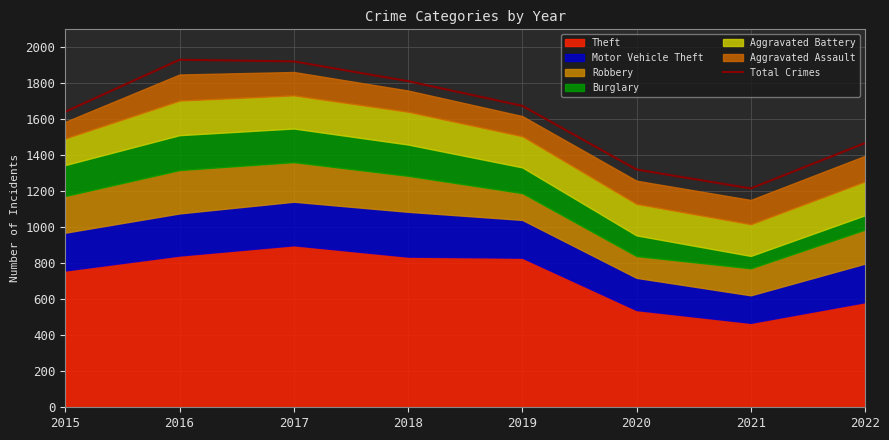

Reading left to right, list all the values displayed in this chart.

2015=1642	2016=1931	2017=1922	2018=1812	2019=1675	2020=1321	2021=1216	2022=1468